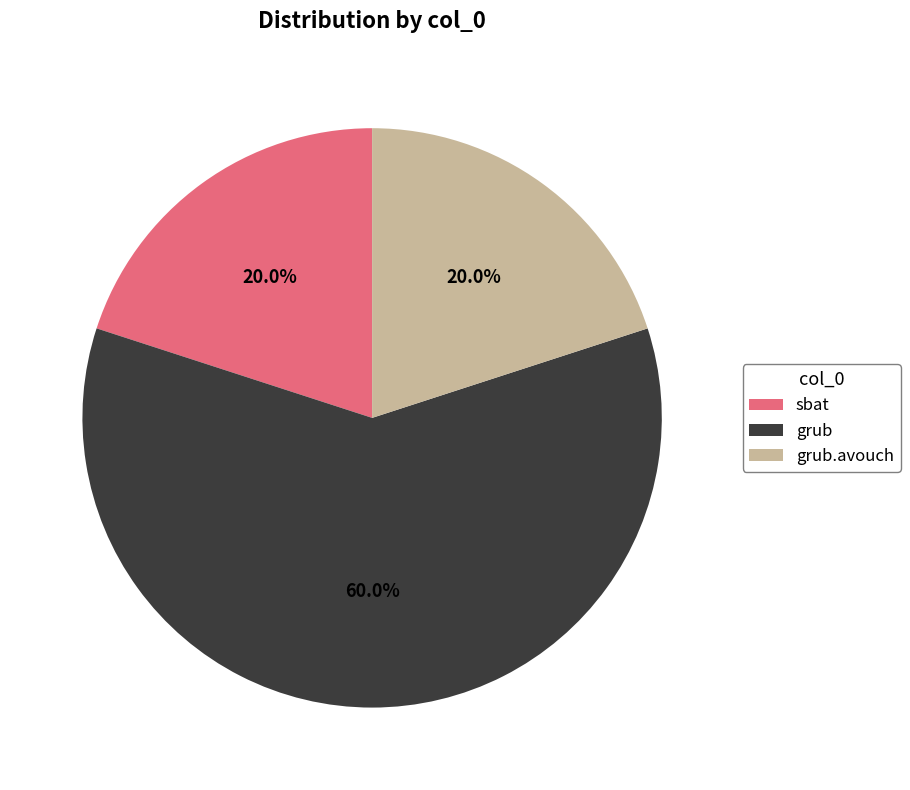

How many segments does this pie chart have?

3